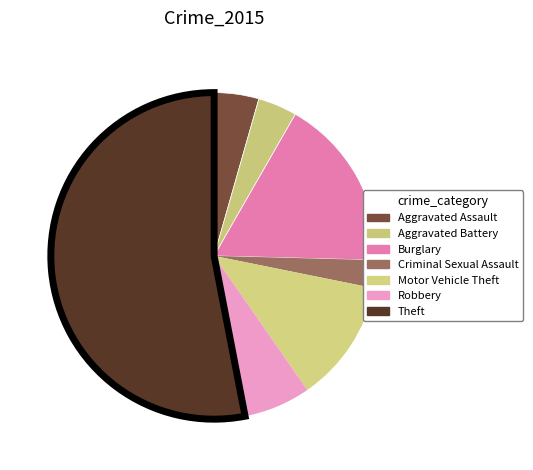

How many segments does this pie chart have?

7